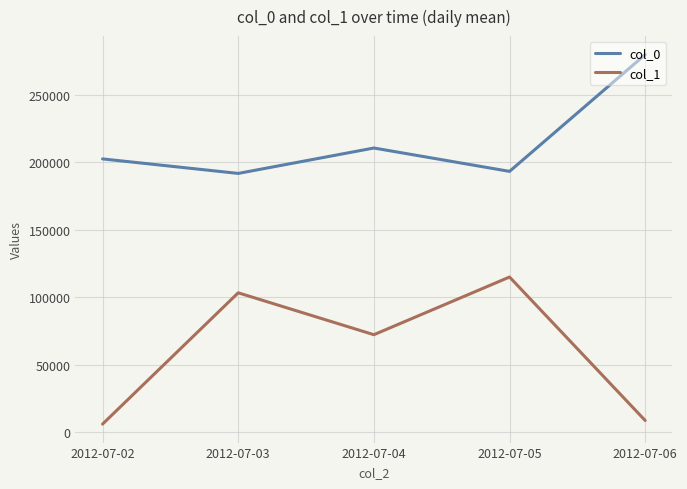

True or false: col_1 and col_0 intersect in this chart.

False